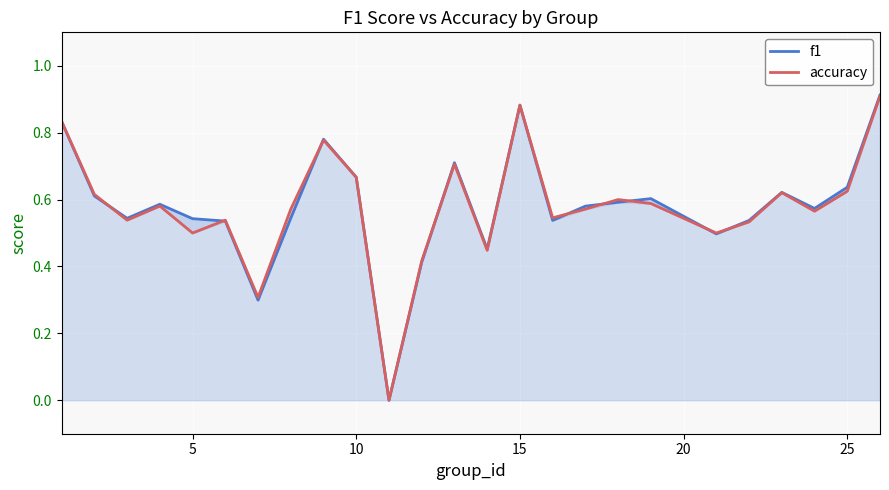

Is it true that accuracy equals 0.1 at 5?

False